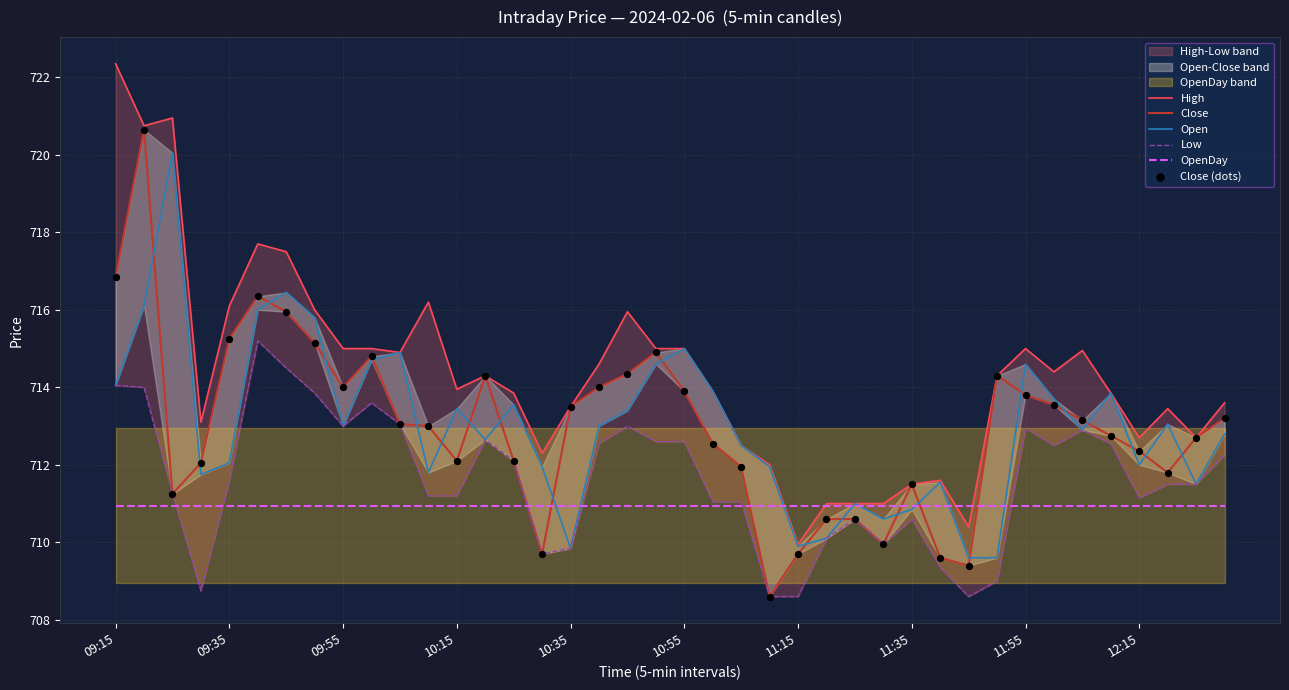

Which series reaches the minimum Y coordinate?

Close